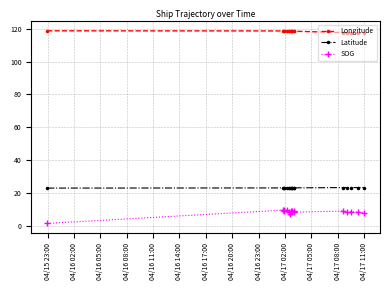

What is the value of the Longitude point at the 2nd from the left?

118.8